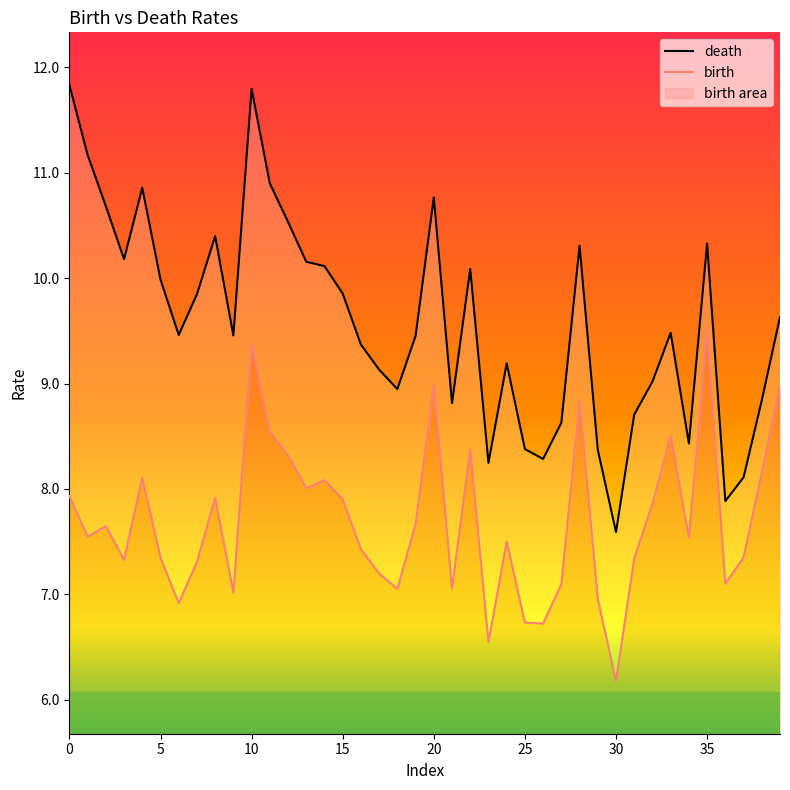

Where is the first local minimum for death?

15